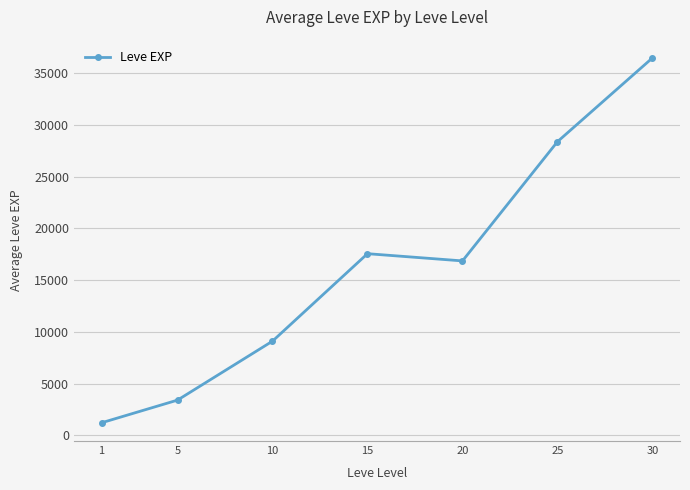

What is the change in value from 20 to 25?

+11528.3